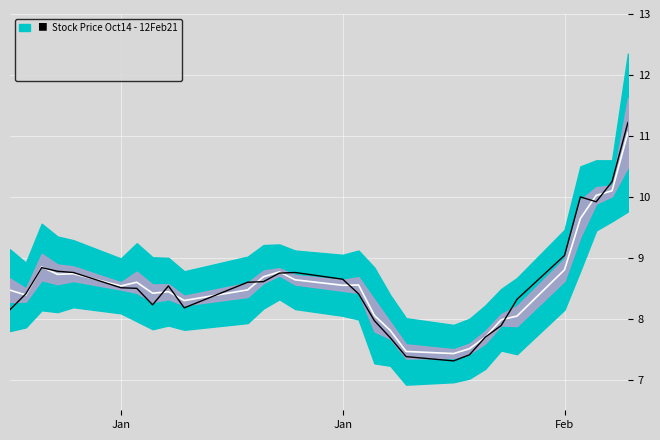

True or false: Mid has a value of 8.8 at Feb.

True